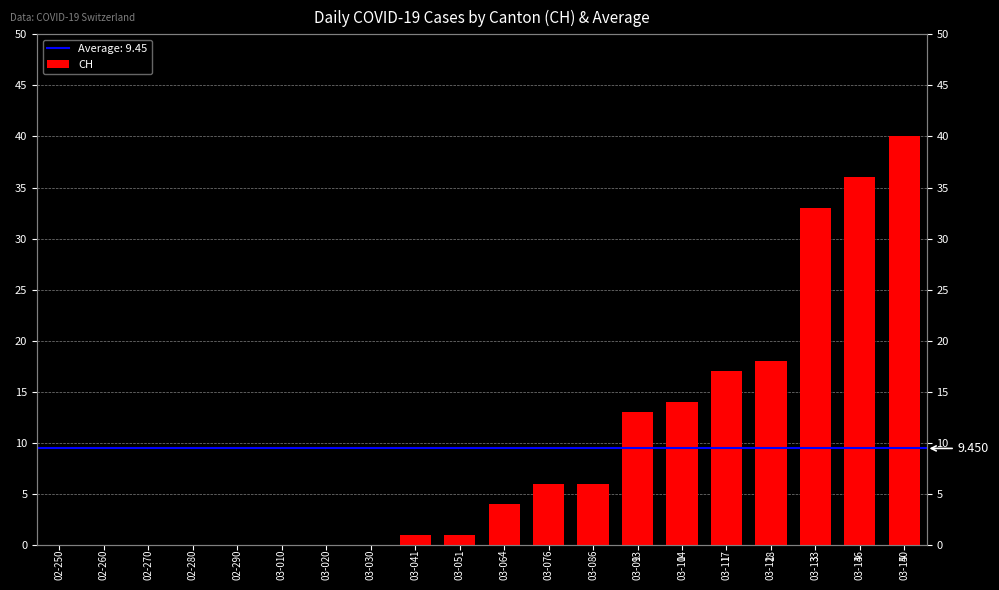

What is the label of the 13th bar from the right?

03-03